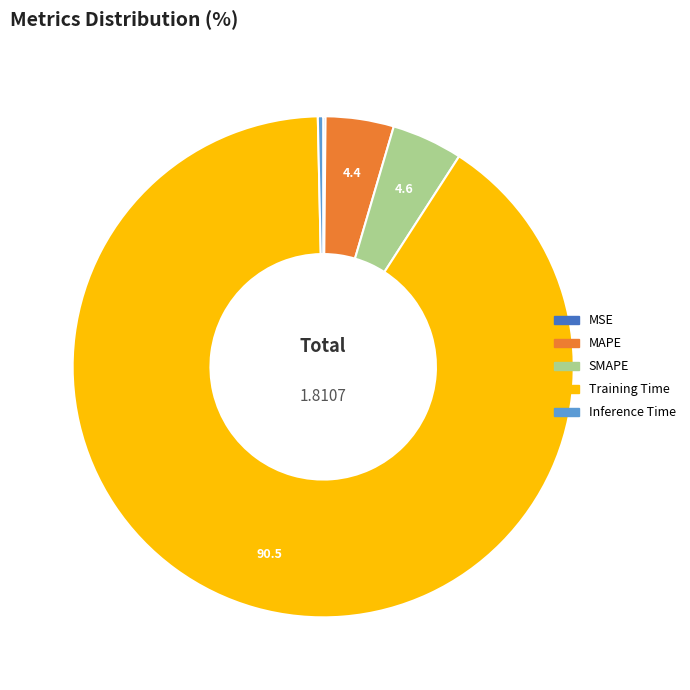

Is Training Time the majority of the pie?

Yes